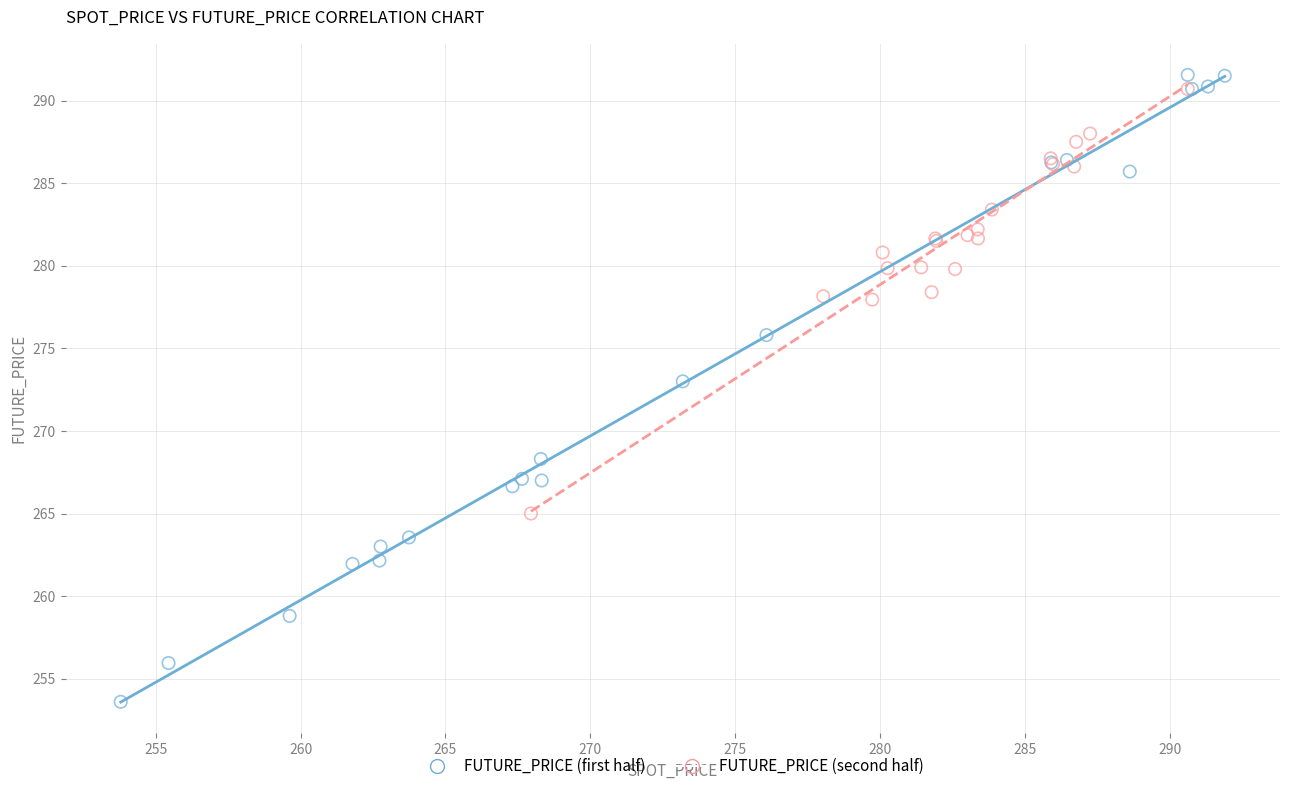

Which series contains the lowest Y value?

FUTURE_PRICE (first half)